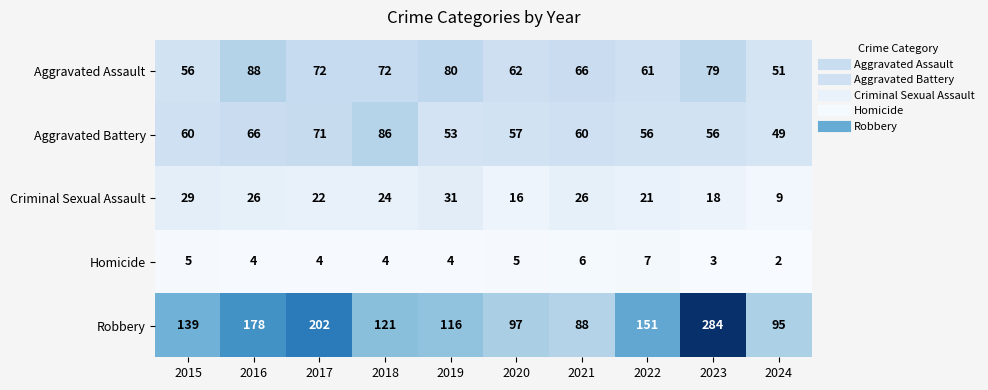

List the series in order of their peak value, highest first.

Robbery, Aggravated Assault, Aggravated Battery, Criminal Sexual Assault, Homicide